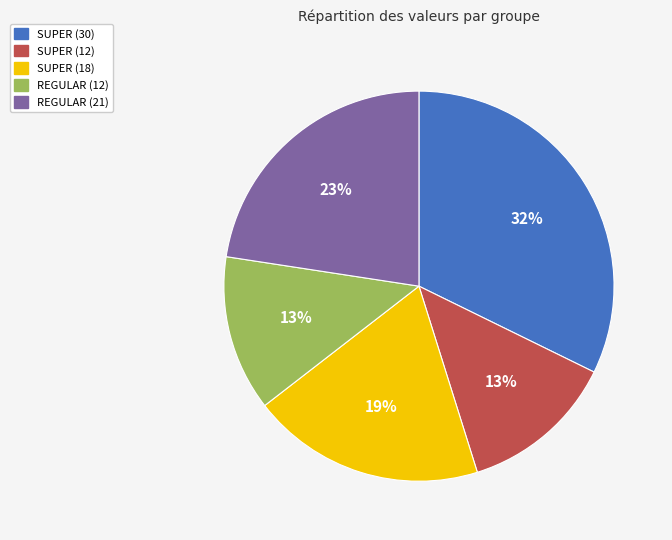

The REGULAR (12) slice represents 13% of the pie. True or false?

True